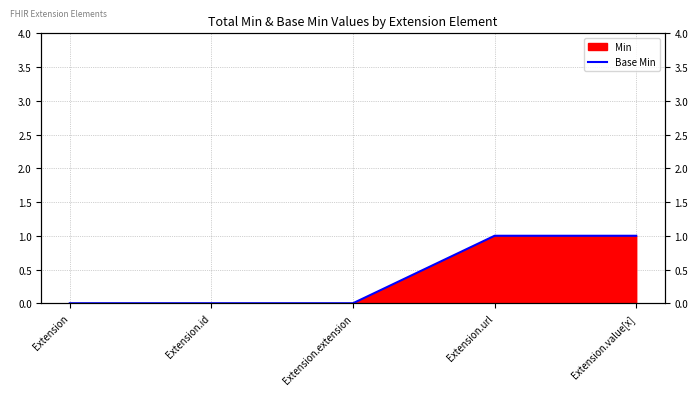

What is the difference between the maximum and minimum values?

1